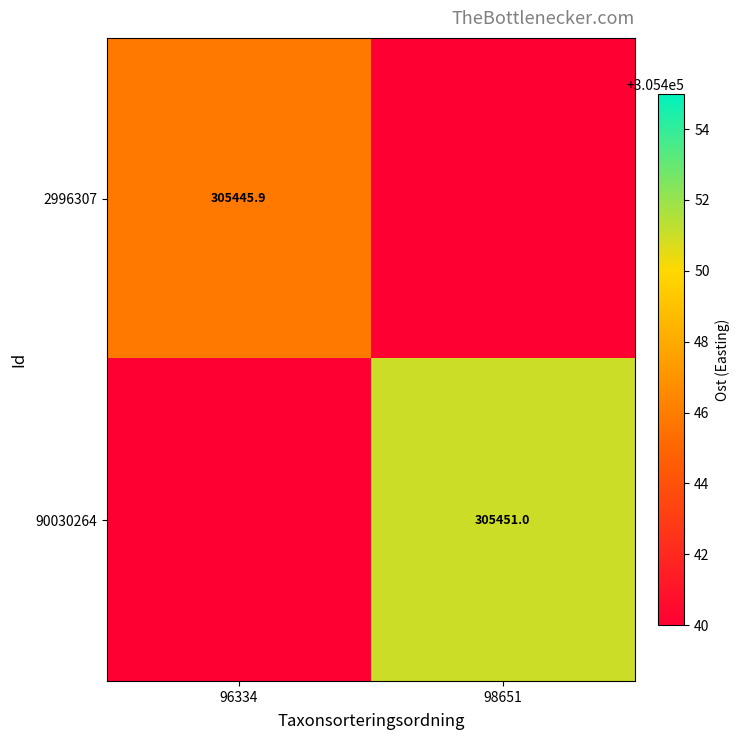

Between 96334 and 98651, which is larger?

98651